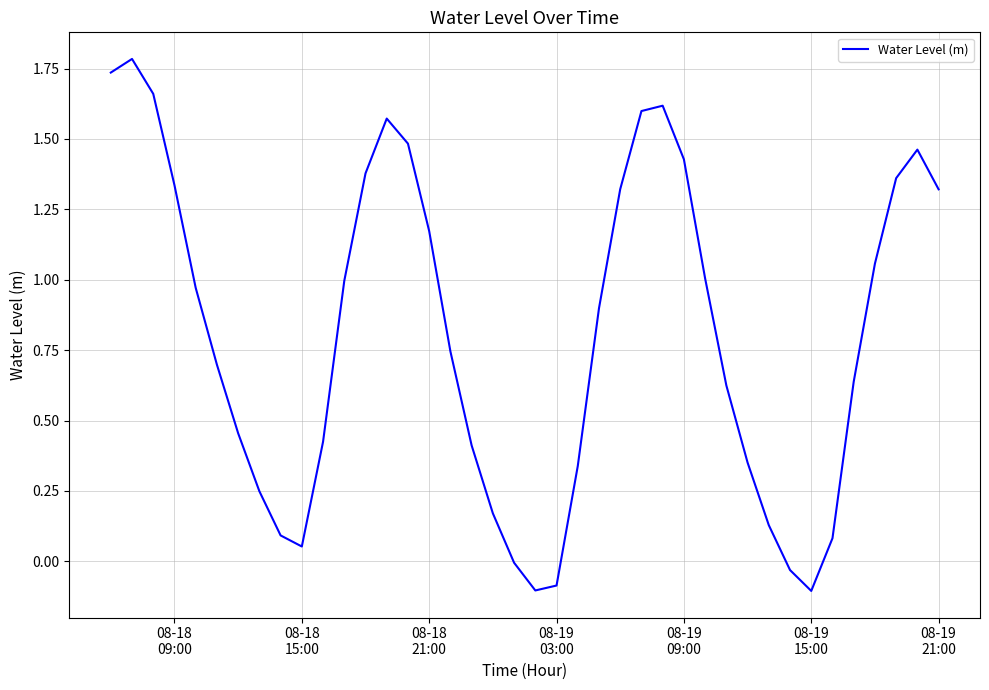

What is the maximum value shown in the chart?

1.8